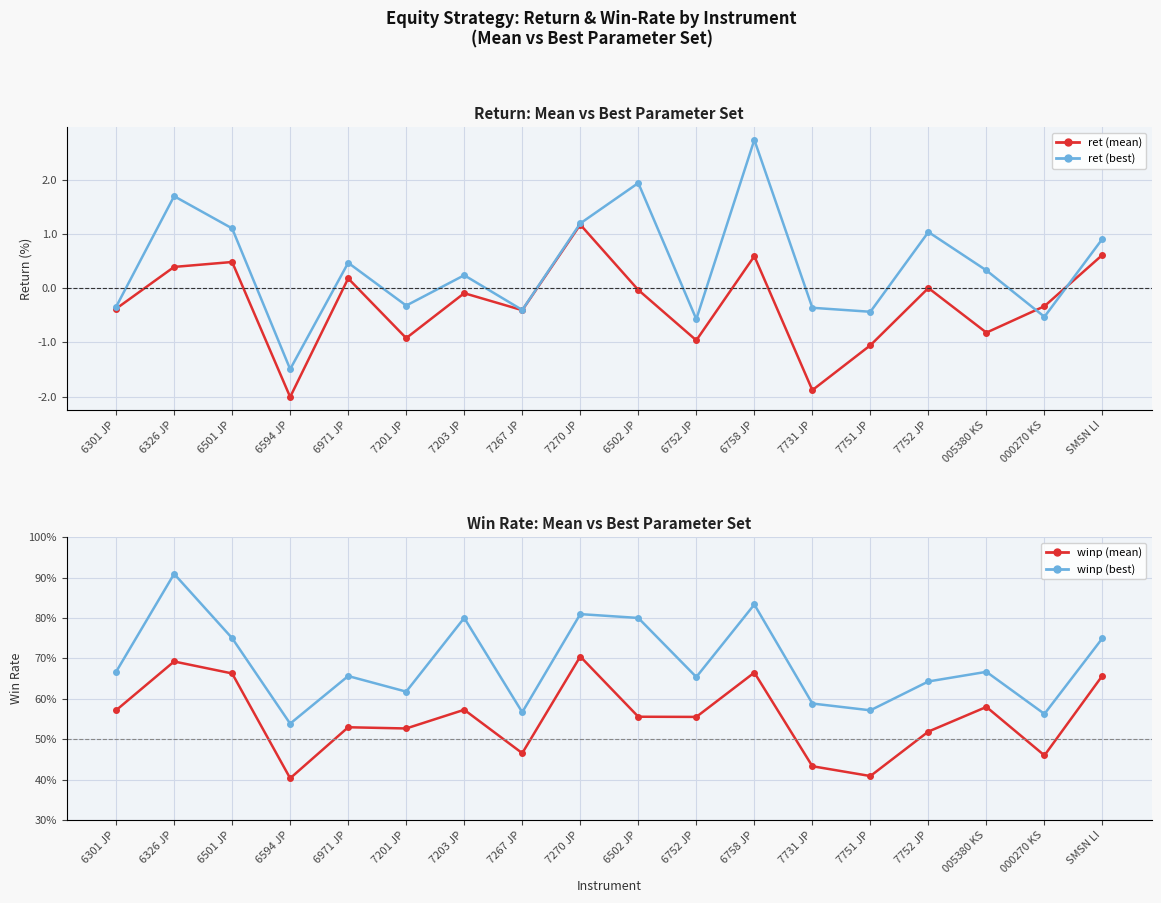

Where is the first local minimum for winp (best)?

6594 JP